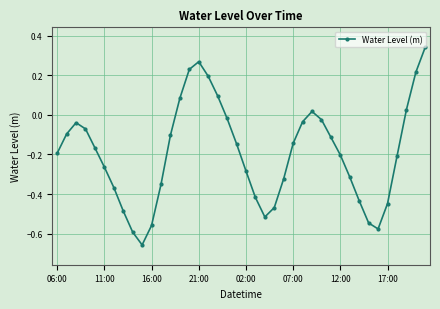

What is the difference between the maximum and minimum values?

1.0